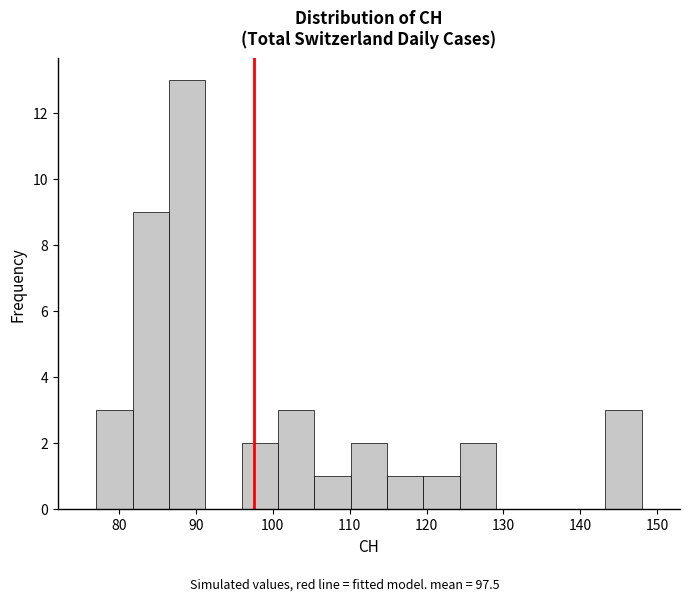

Reading left to right, transcribe this chart: for each bar, give the range it covers on the x-axis and its height. Neither the bar edges nor the heights are printed on the chart, so give them approximately, as read against the axes.

77 to 82: 3
82 to 86: 9
86 to 91: 13
91 to 96: 0
96 to 101: 2
101 to 105: 3
105 to 110: 1
110 to 115: 2
115 to 120: 1
120 to 124: 1
124 to 129: 2
129 to 134: 0
134 to 139: 0
139 to 143: 0
143 to 148: 3